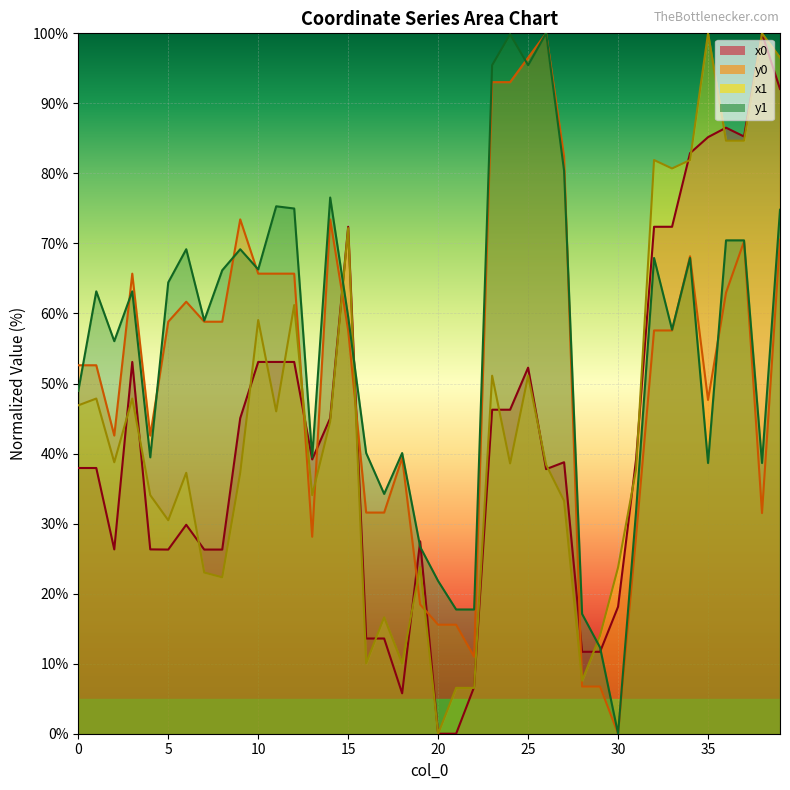

What is the difference between the maximum and second lowest values in the y1 series?

87.7